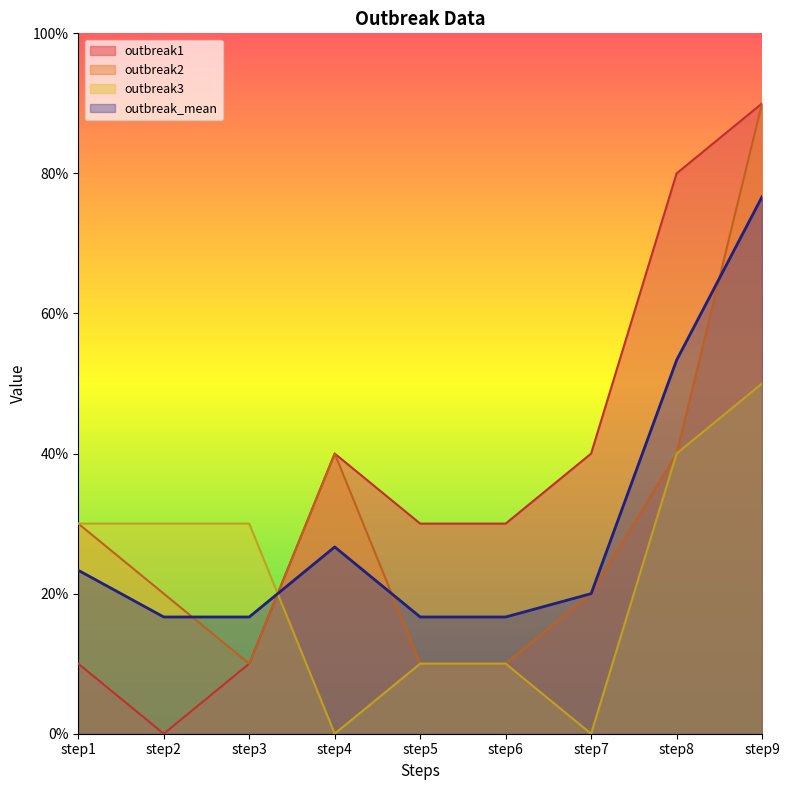

What is the sum of the outbreak3 values at step2 and step1?

6.0